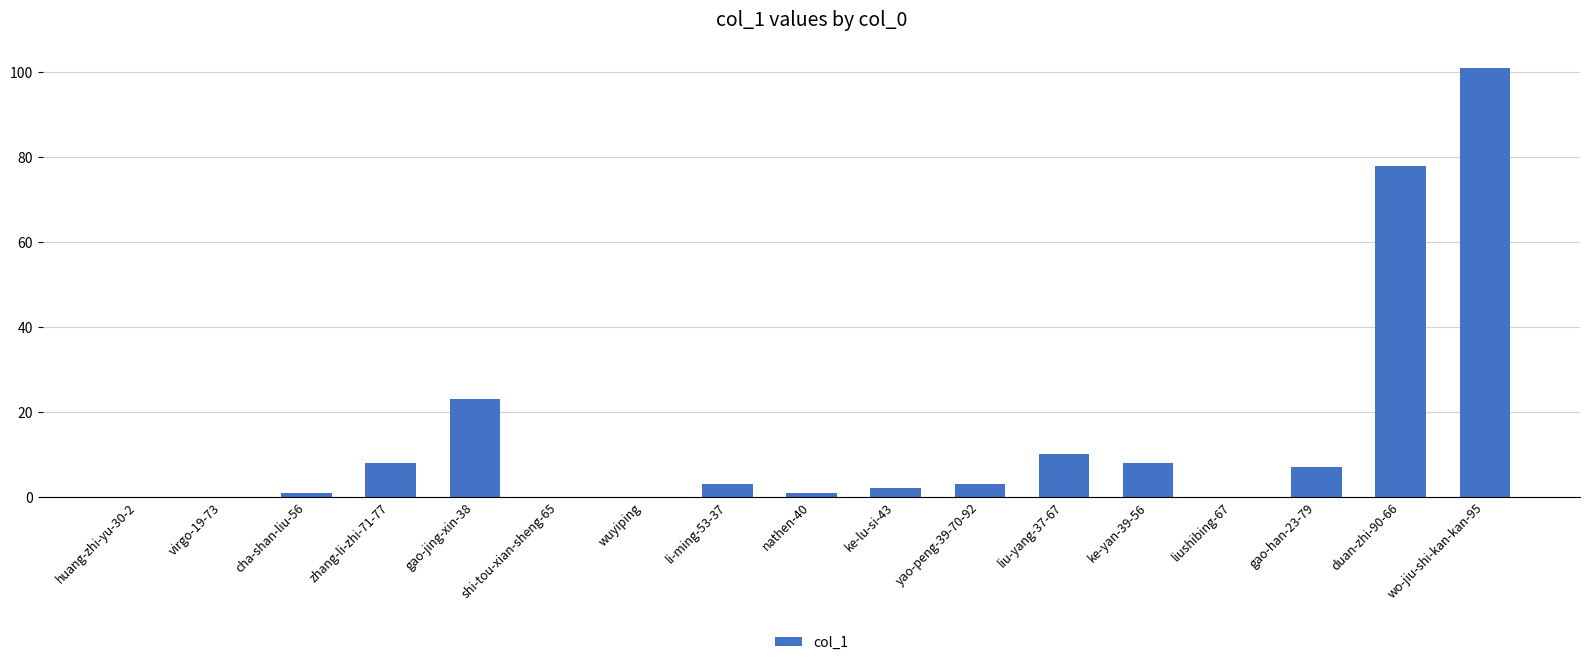

What is the sum of the values at liu-yang-37-67 and liushibing-67?

10